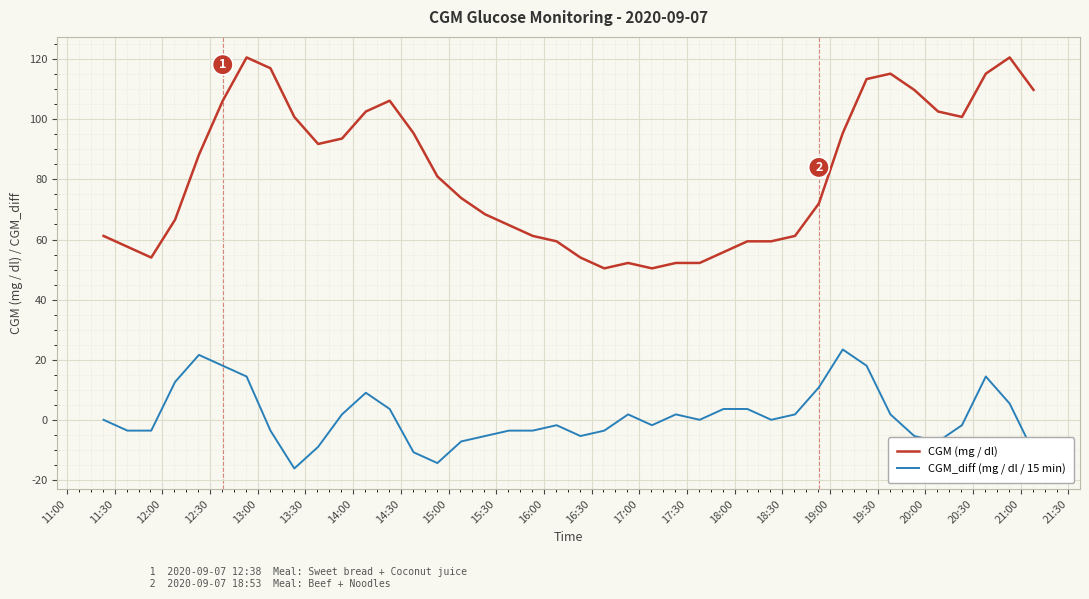

Is this an area chart (filled region under the line)?

No